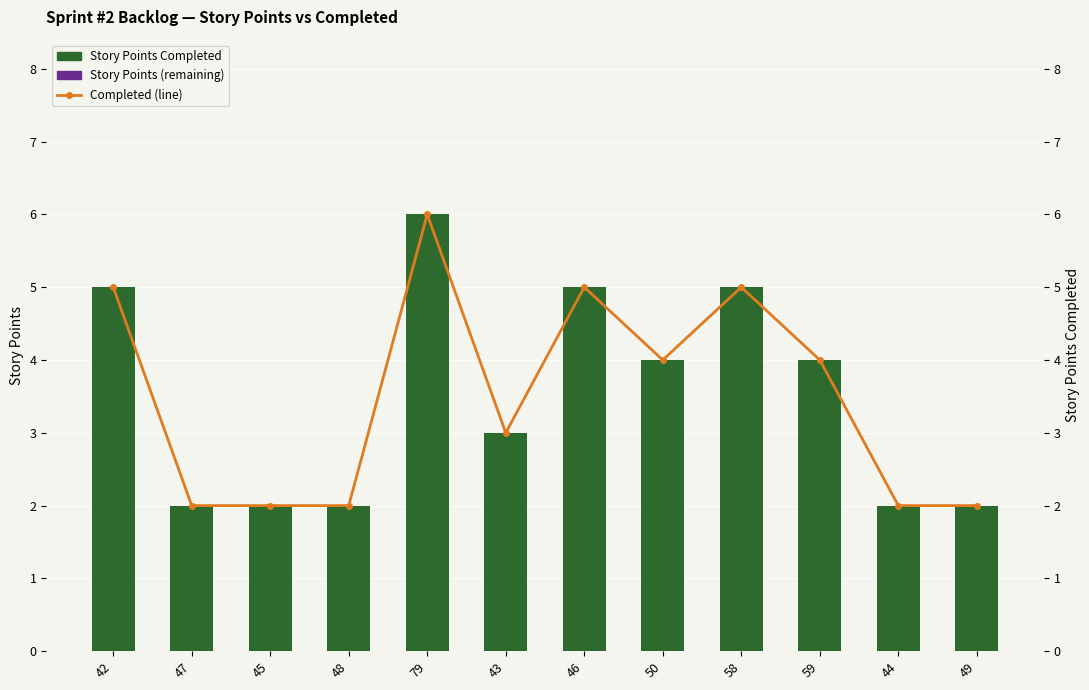

What is the maximum value for Story Points Completed?

6